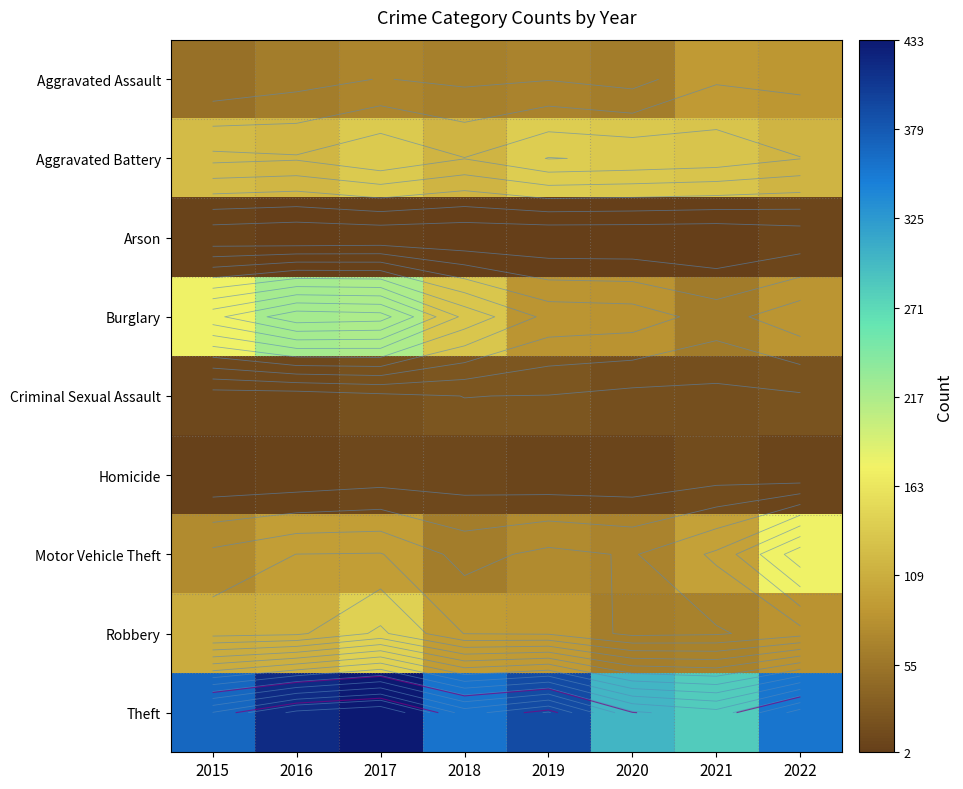

At which label does Burglary reach its minimum?

2021